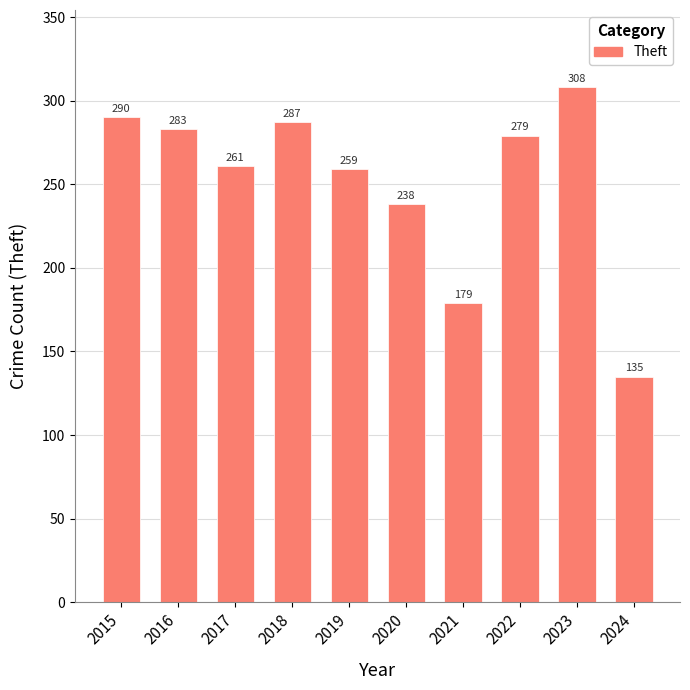

Reading right to left, what are all the values shown in this chart?

135	308	279	179	238	259	287	261	283	290